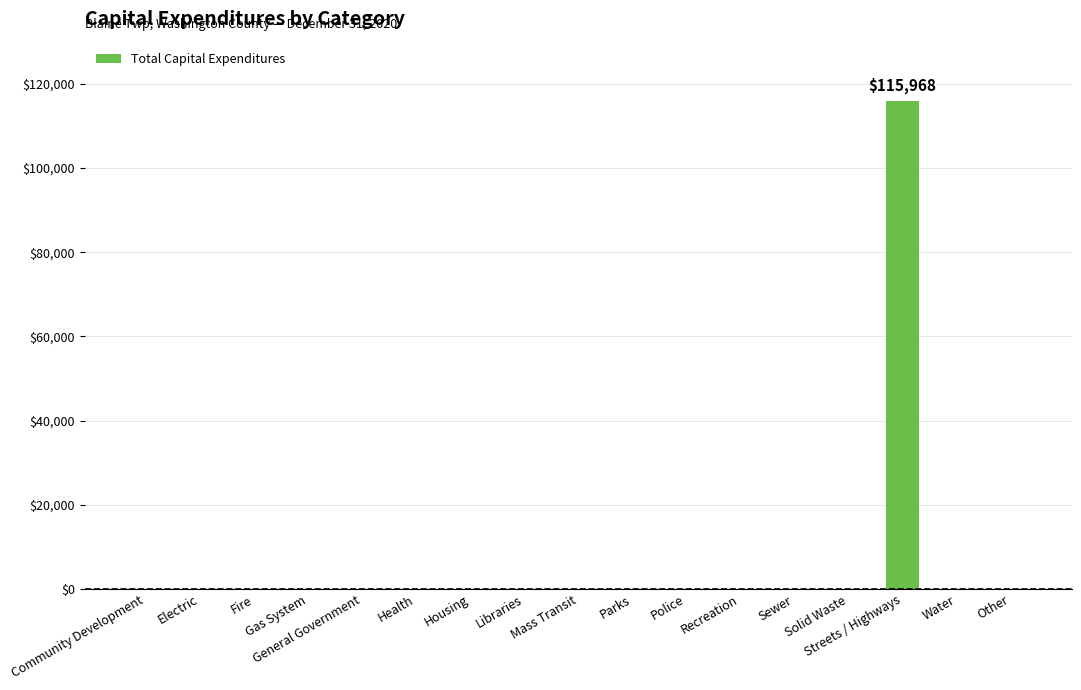

True or false: the data shows -74920 at Gas System.

False